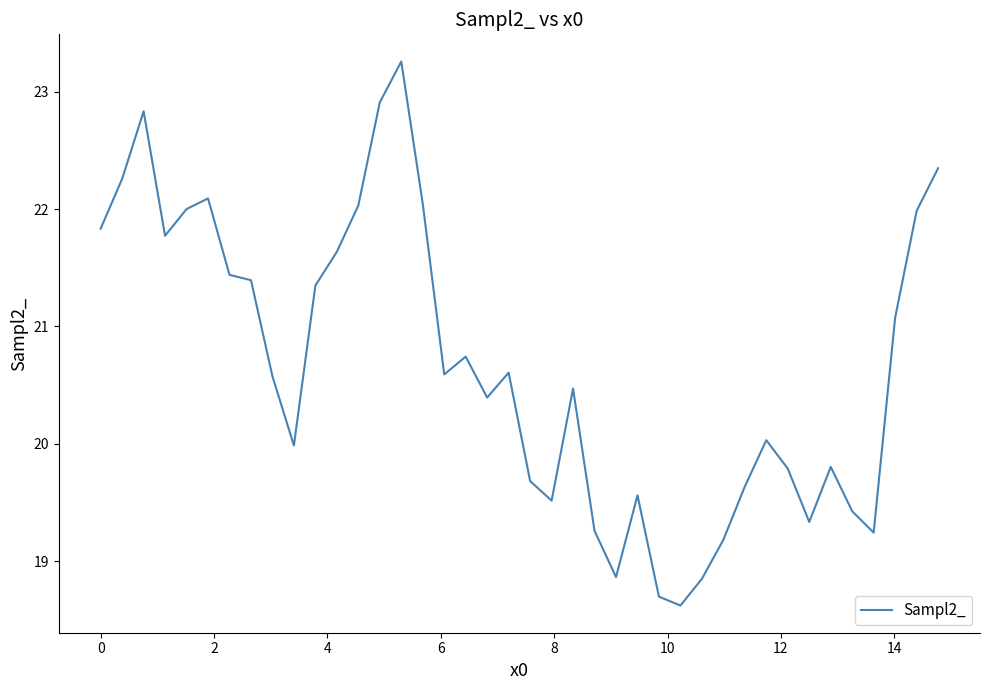

What is the maximum value shown in the chart?

23.3